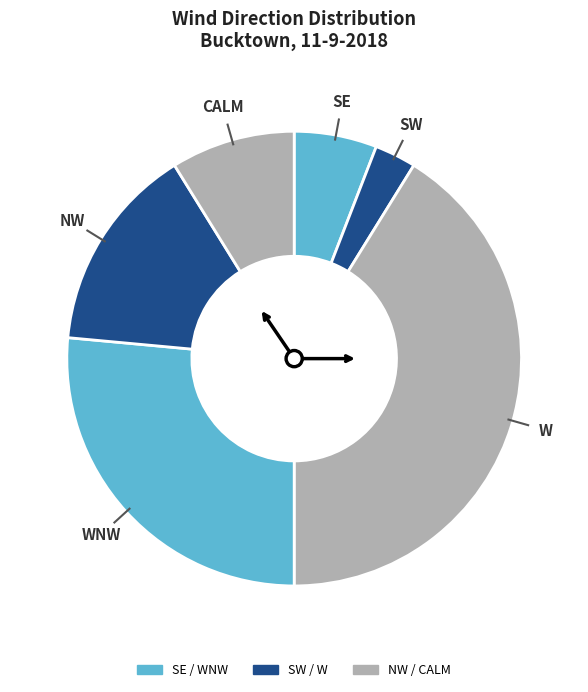

How many segments does this pie chart have?

6